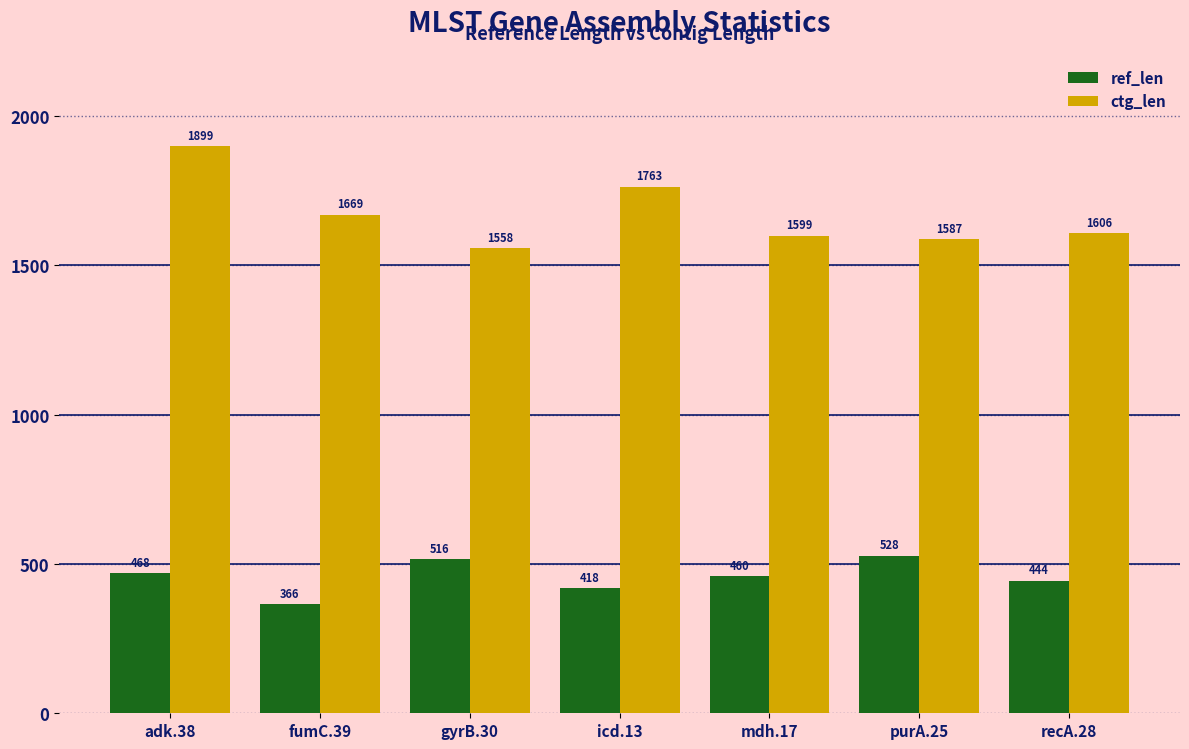

Does the chart contain any negative values?

No